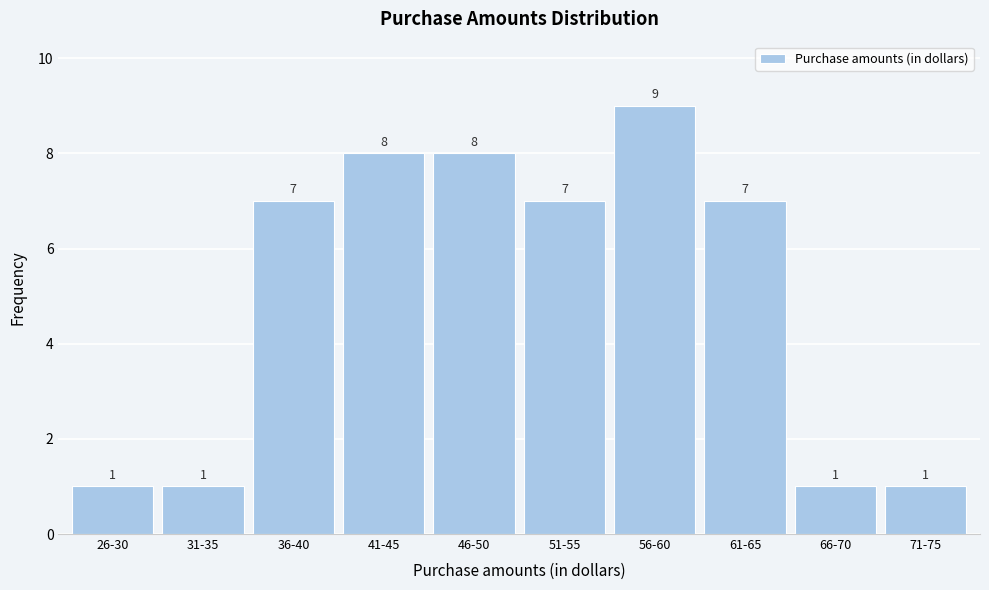

Reading left to right, transcribe all the data shown in this chart.

1	1	7	8	8	7	9	7	1	1